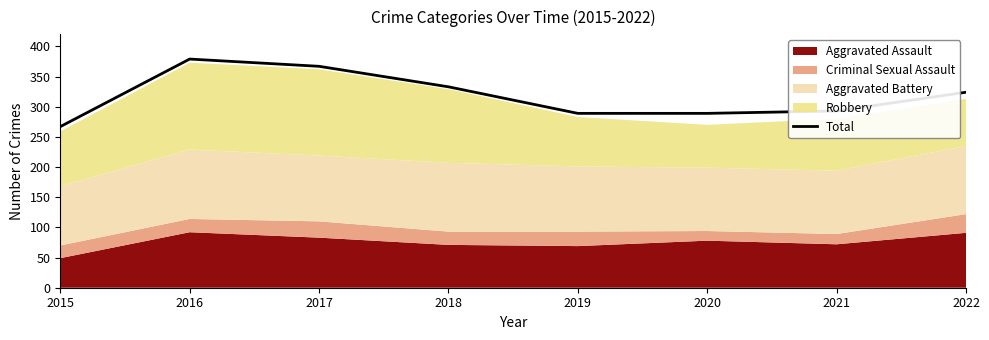

How many data points does each series have?

8